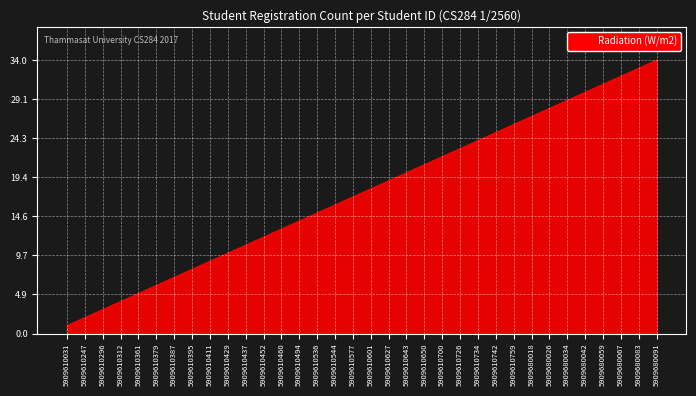

What value does the data have at 5909610536?

15